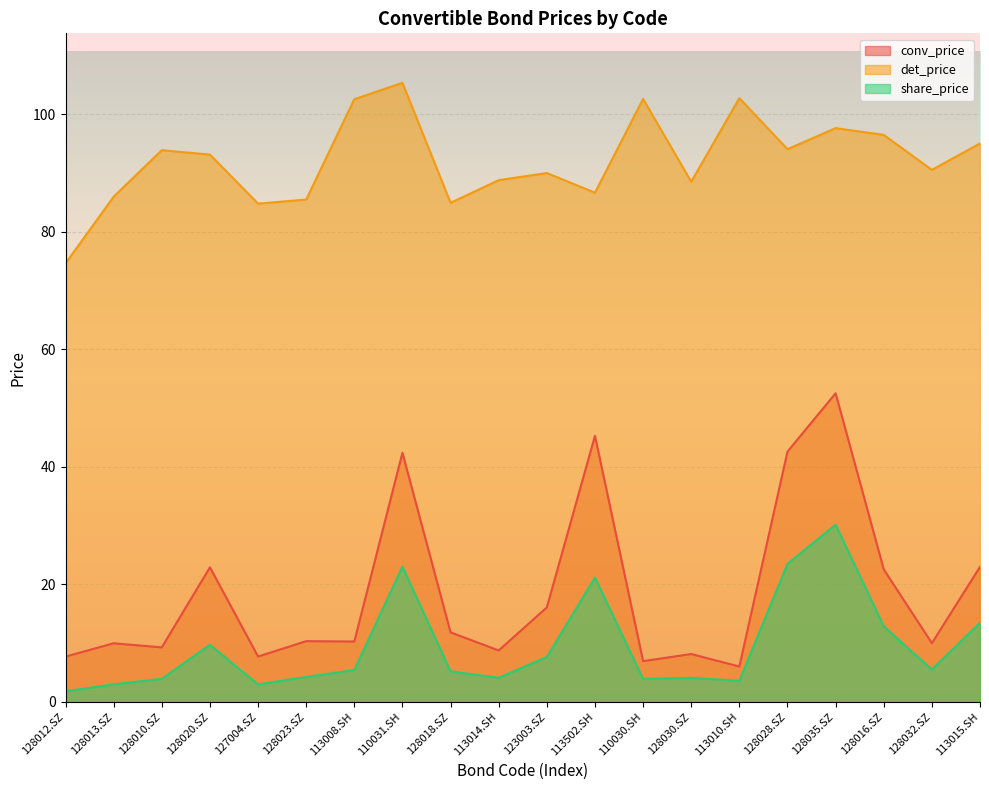

At which category is the sum across all series the highest?

128035.SZ